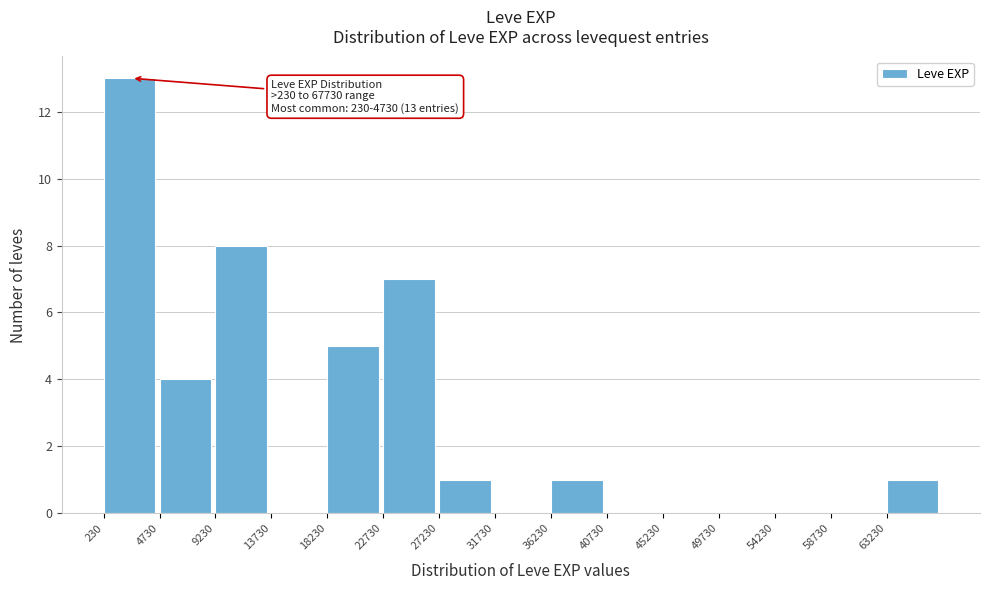

Which range on the x-axis has the tallest bar?

0 to 4500